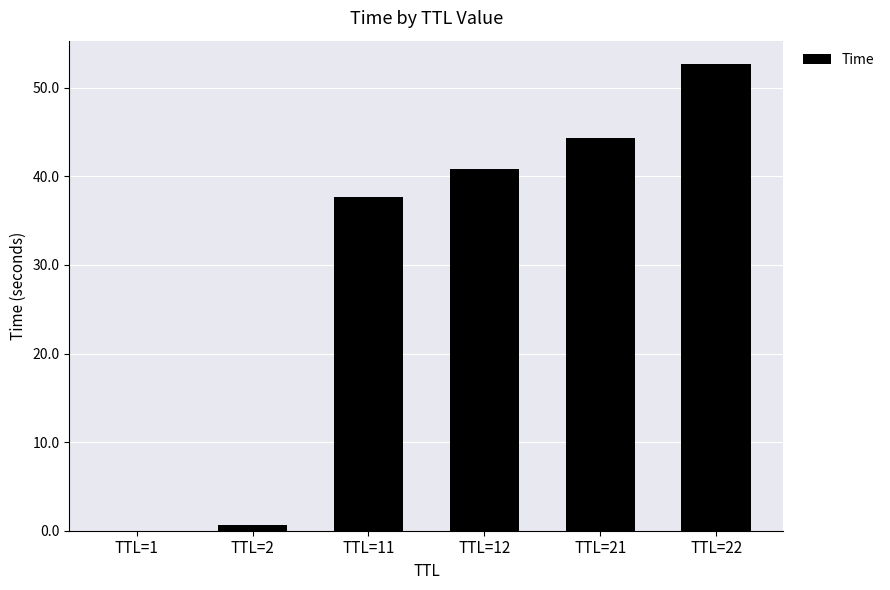

Count the number of values greater than 40.

3